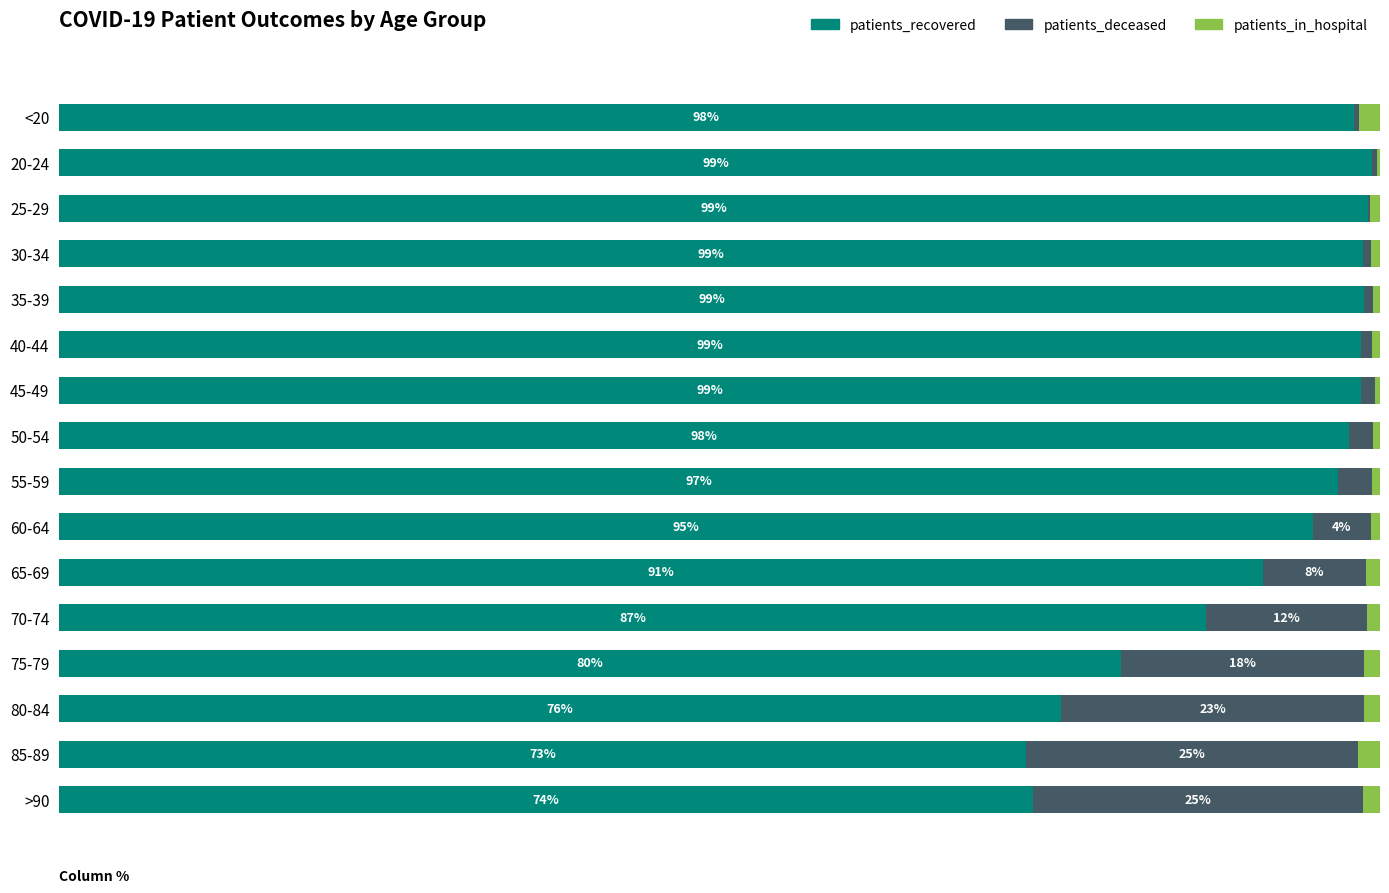

Which series has the largest total across all categories?

patients_recovered